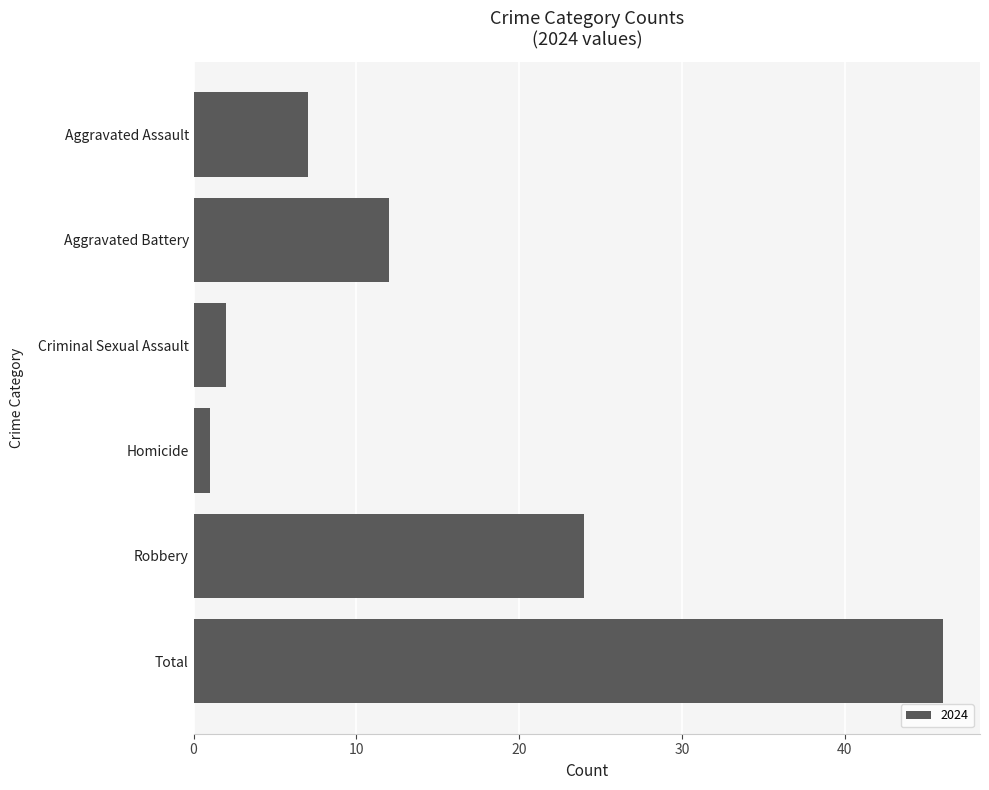

List the labels in order of value, smallest first.

Homicide, Criminal Sexual Assault, Aggravated Assault, Aggravated Battery, Robbery, Total